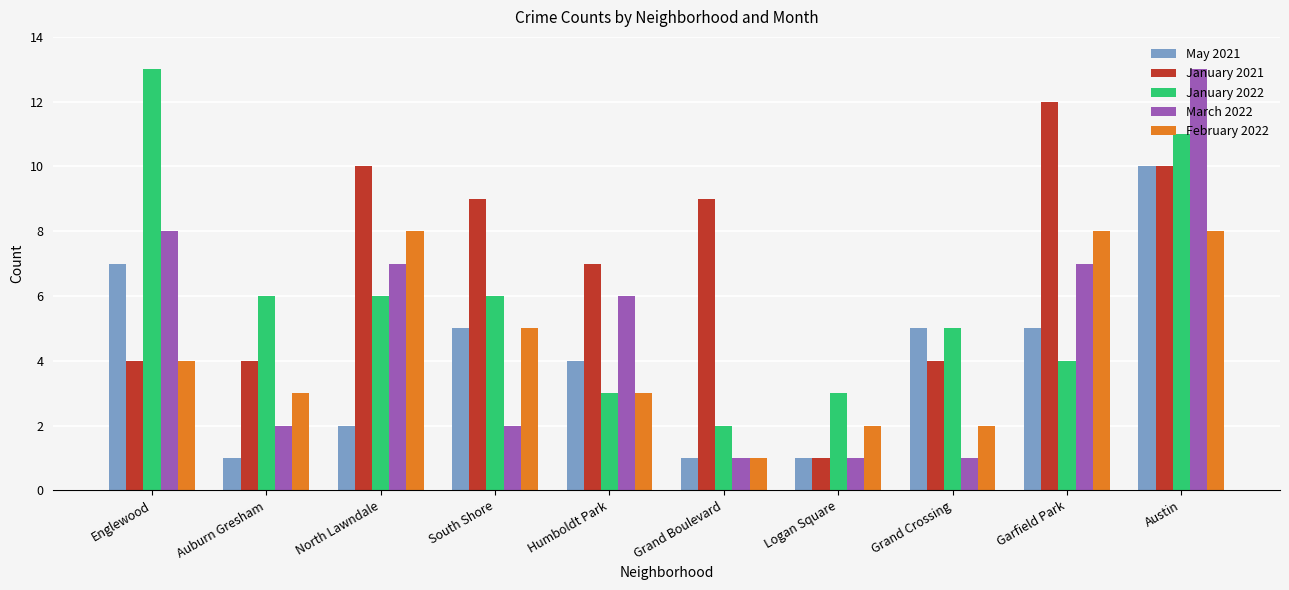

Is it true that February 2022 equals 12 at North Lawndale?

False